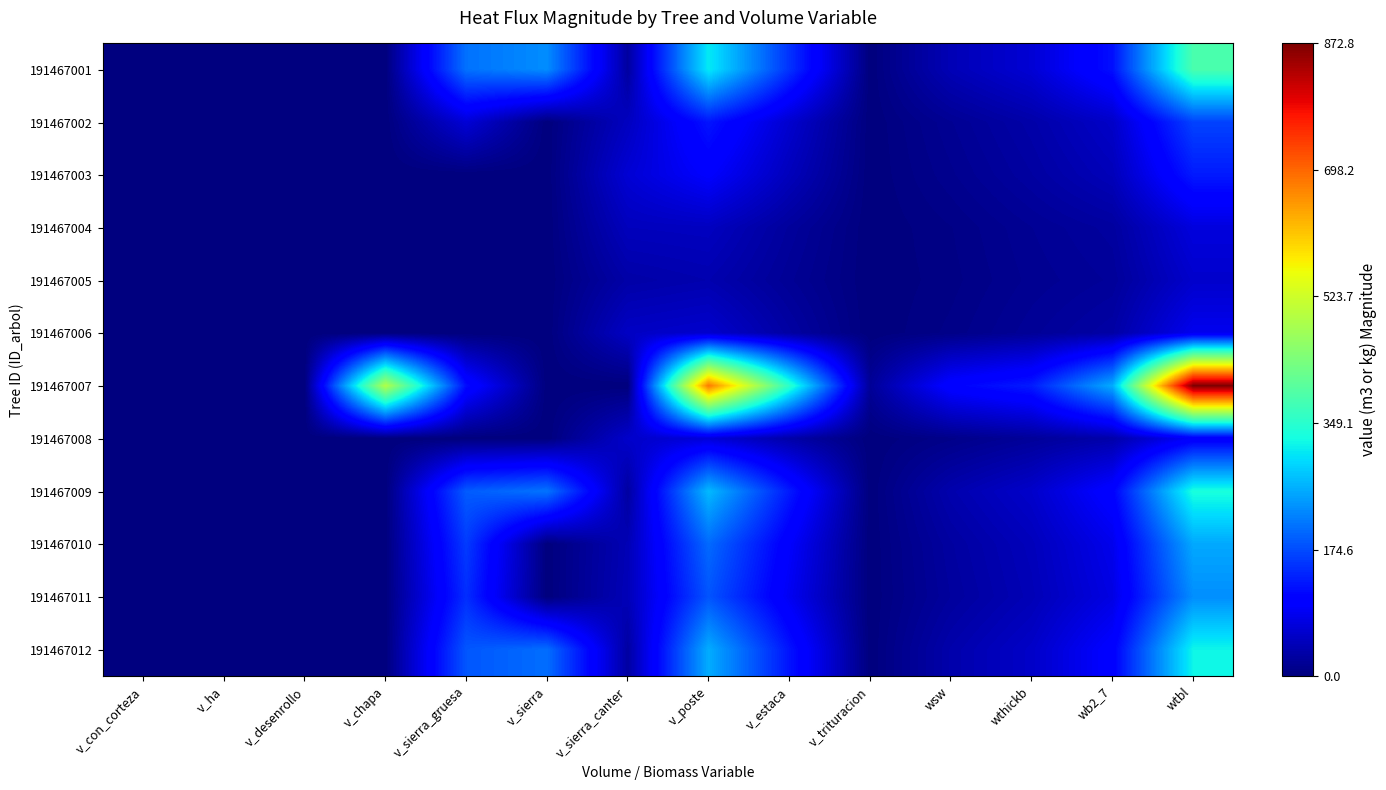

Reading left to right, list all the values displayed in this chart.

191467001: v_con_corteza=0.0	v_ha=0.0	v_desenrollo=0.0	v_chapa=0.0	v_sierra_gruesa=207.5	v_sierra=231.2	v_sierra_canter=26.0	v_poste=310.5	v_estaca=153.1	v_trituracion=0.0	wsw=42.6	wthickb=65.6	wb2_7=122.8	wtbl=384.1
191467002: v_con_corteza=0.0	v_ha=0.0	v_desenrollo=0.0	v_chapa=0.0	v_sierra_gruesa=67.2	v_sierra=0.0	v_sierra_canter=50.1	v_poste=126.9	v_estaca=61.4	v_trituracion=0.0	wsw=16.7	wthickb=32.8	wb2_7=56.5	wtbl=167.3
191467003: v_con_corteza=0.0	v_ha=0.0	v_desenrollo=0.0	v_chapa=0.0	v_sierra_gruesa=0.0	v_sierra=0.0	v_sierra_canter=65.4	v_poste=99.2	v_estaca=46.8	v_trituracion=0.0	wsw=12.8	wthickb=27.1	wb2_7=45.2	wtbl=131.9
191467004: v_con_corteza=0.0	v_ha=0.0	v_desenrollo=0.0	v_chapa=0.0	v_sierra_gruesa=0.0	v_sierra=0.0	v_sierra_canter=47.7	v_poste=50.2	v_estaca=23.1	v_trituracion=0.0	wsw=6.6	wthickb=17.0	wb2_7=25.6	wtbl=72.3
191467005: v_con_corteza=0.0	v_ha=0.0	v_desenrollo=0.0	v_chapa=0.0	v_sierra_gruesa=0.0	v_sierra=0.0	v_sierra_canter=31.8	v_poste=37.6	v_estaca=17.9	v_trituracion=0.0	wsw=5.4	wthickb=14.8	wb2_7=21.1	wtbl=59.3
191467006: v_con_corteza=0.0	v_ha=0.0	v_desenrollo=0.0	v_chapa=0.0	v_sierra_gruesa=0.0	v_sierra=0.0	v_sierra_canter=53.6	v_poste=60.0	v_estaca=28.3	v_trituracion=0.0	wsw=8.0	wthickb=19.3	wb2_7=30.1	wtbl=85.6
191467007: v_con_corteza=0.0	v_ha=0.0	v_desenrollo=0.0	v_chapa=493.3	v_sierra_gruesa=119.3	v_sierra=0.0	v_sierra_canter=0.0	v_poste=680.7	v_estaca=353.3	v_trituracion=20.0	wsw=108.5	wthickb=133.2	wb2_7=258.0	wtbl=872.8
191467008: v_con_corteza=0.0	v_ha=0.0	v_desenrollo=0.0	v_chapa=0.0	v_sierra_gruesa=0.0	v_sierra=0.0	v_sierra_canter=58.7	v_poste=68.5	v_estaca=32.7	v_trituracion=0.0	wsw=9.1	wthickb=21.2	wb2_7=33.7	wtbl=96.8
191467009: v_con_corteza=0.0	v_ha=0.0	v_desenrollo=0.0	v_chapa=0.0	v_sierra_gruesa=188.3	v_sierra=209.6	v_sierra_canter=27.0	v_poste=269.2	v_estaca=131.3	v_trituracion=0.0	wsw=36.3	wthickb=58.1	wb2_7=107.6	wtbl=333.3
191467010: v_con_corteza=0.0	v_ha=0.0	v_desenrollo=0.0	v_chapa=0.0	v_sierra_gruesa=160.3	v_sierra=0.0	v_sierra_canter=42.0	v_poste=200.8	v_estaca=97.9	v_trituracion=0.0	wsw=26.7	wthickb=46.3	wb2_7=83.6	wtbl=254.4
191467011: v_con_corteza=0.0	v_ha=0.0	v_desenrollo=0.0	v_chapa=0.0	v_sierra_gruesa=148.4	v_sierra=0.0	v_sierra_canter=44.3	v_poste=182.0	v_estaca=88.4	v_trituracion=0.0	wsw=24.0	wthickb=42.8	wb2_7=76.7	wtbl=231.9
191467012: v_con_corteza=0.0	v_ha=0.0	v_desenrollo=0.0	v_chapa=0.0	v_sierra_gruesa=183.9	v_sierra=204.1	v_sierra_canter=27.7	v_poste=257.7	v_estaca=126.0	v_trituracion=0.0	wsw=34.7	wthickb=56.3	wb2_7=103.8	wtbl=320.8